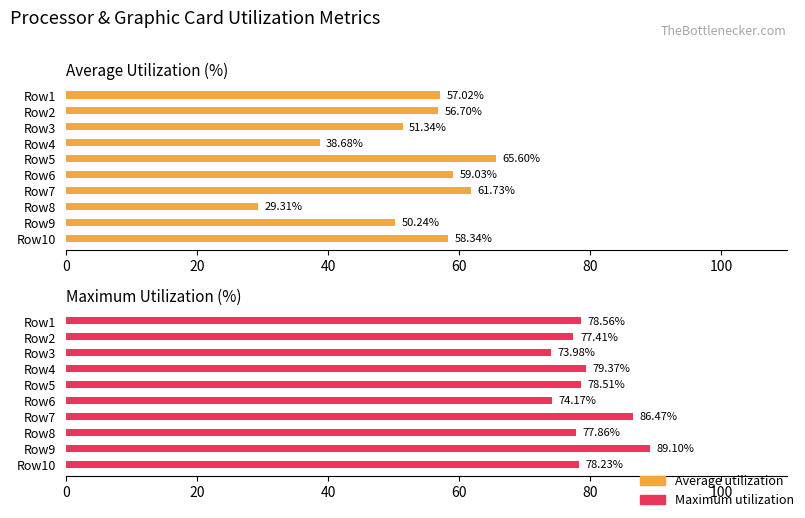

What is the sum of all Average utilization values?

528.0